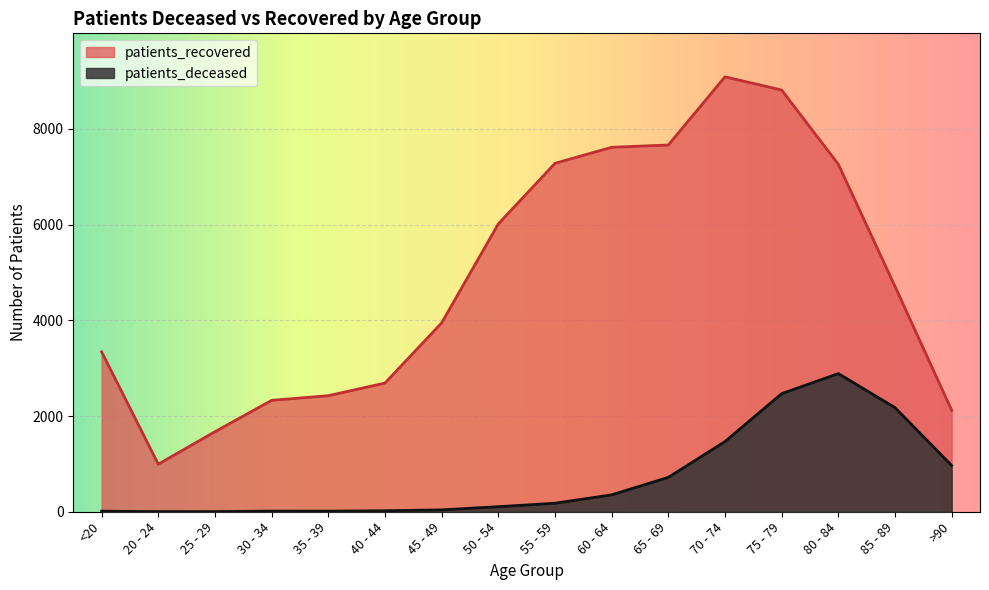

What is the sum of all patients_deceased values?

11420